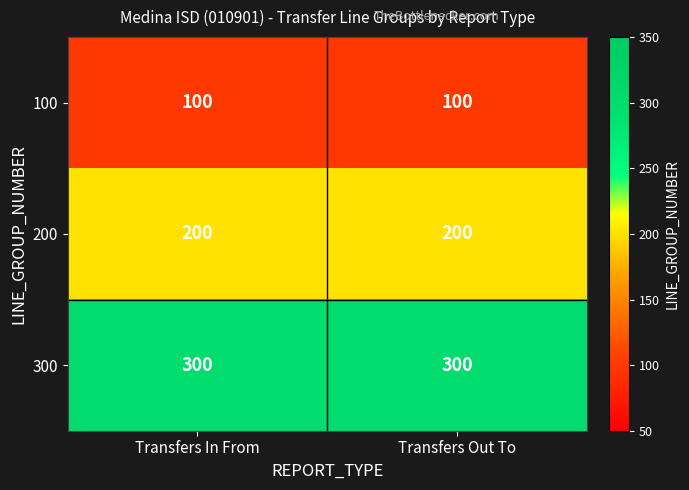

Rank the series by their average value, from lowest to highest.

100, 200, 300